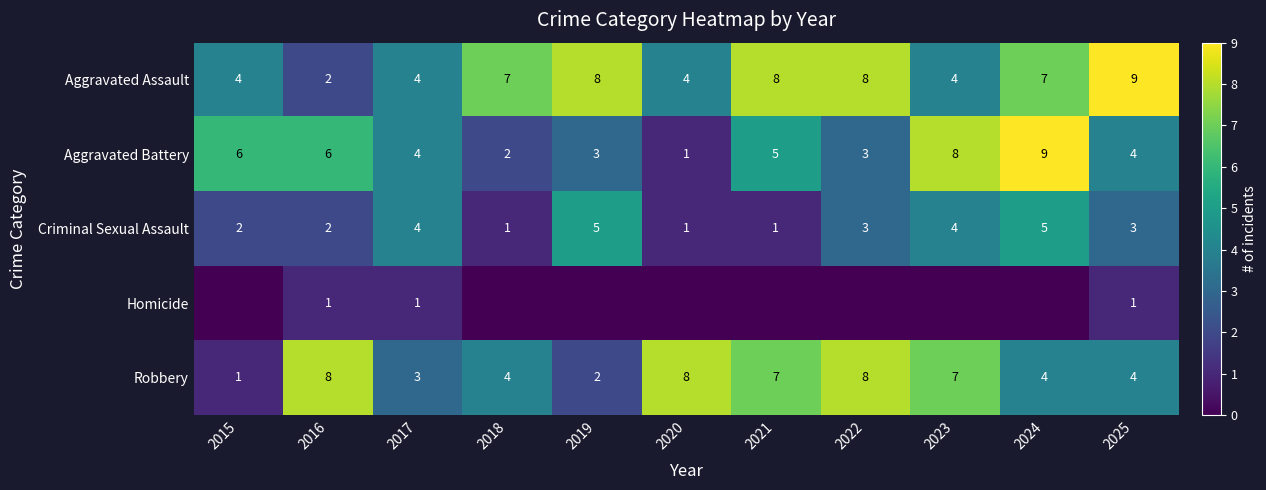

What is the difference between the highest and lowest values at 2023?

8